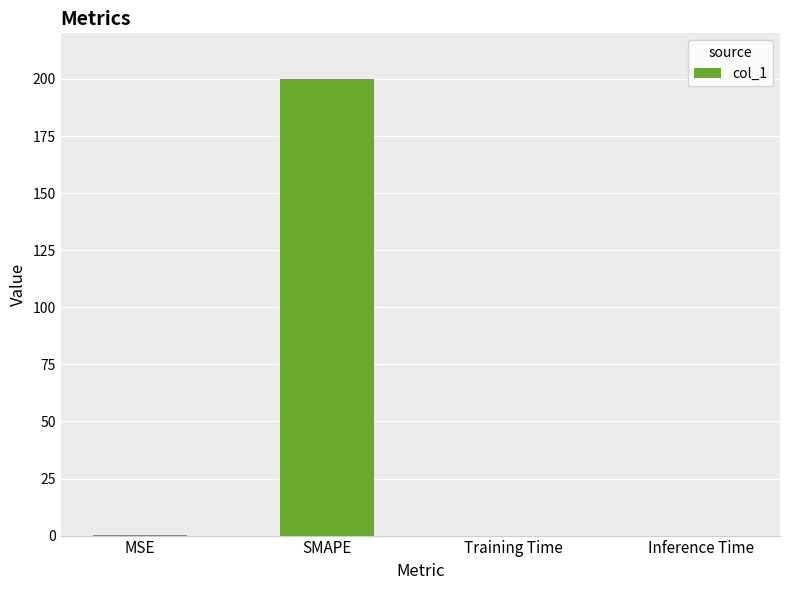

Between MSE and SMAPE, which is larger?

SMAPE